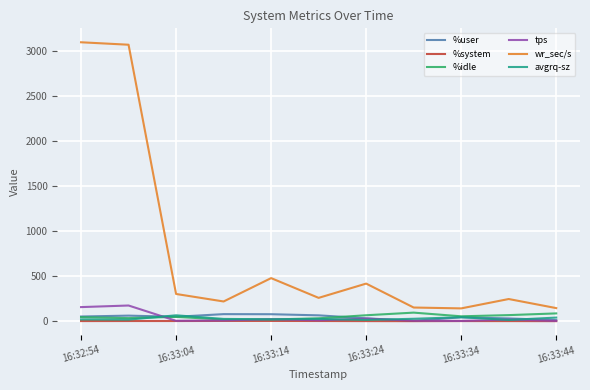

What is the average value of the avgrq-sz series?

28.8